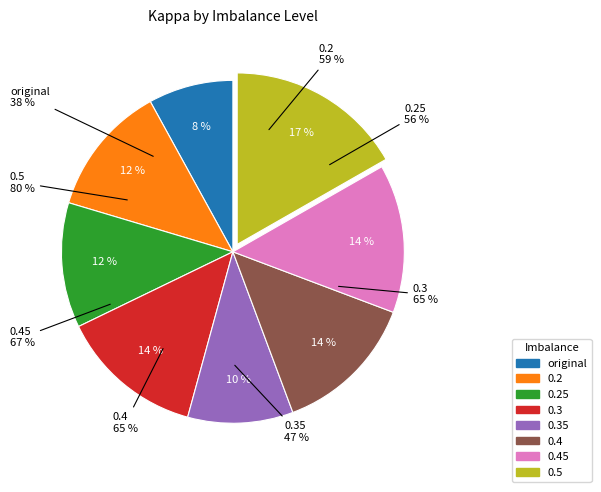

How many slices are in this pie chart?

8